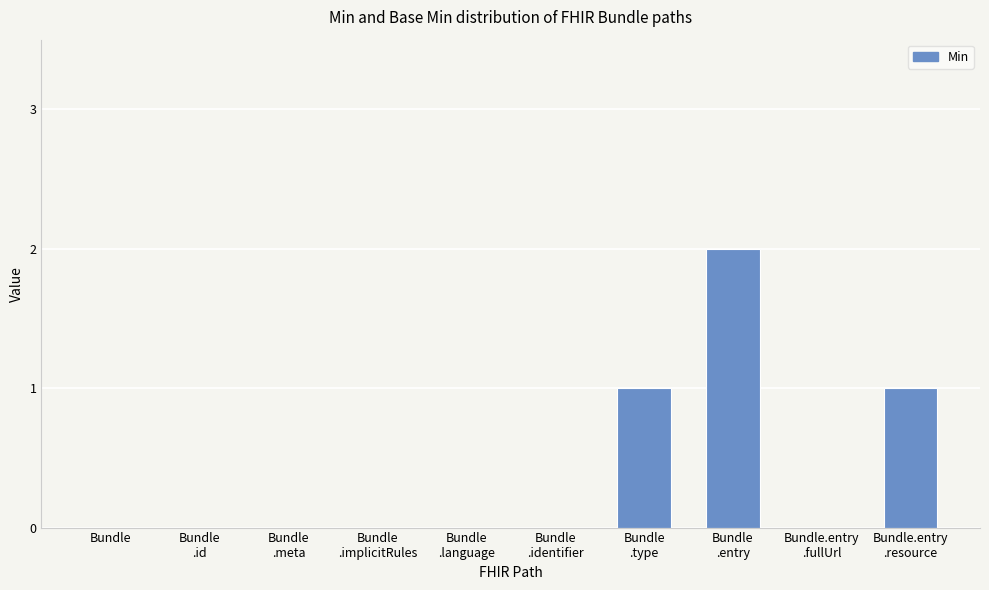

Reading right to left, transcribe all the data shown in this chart.

1	0	2	1	0	0	0	0	0	0